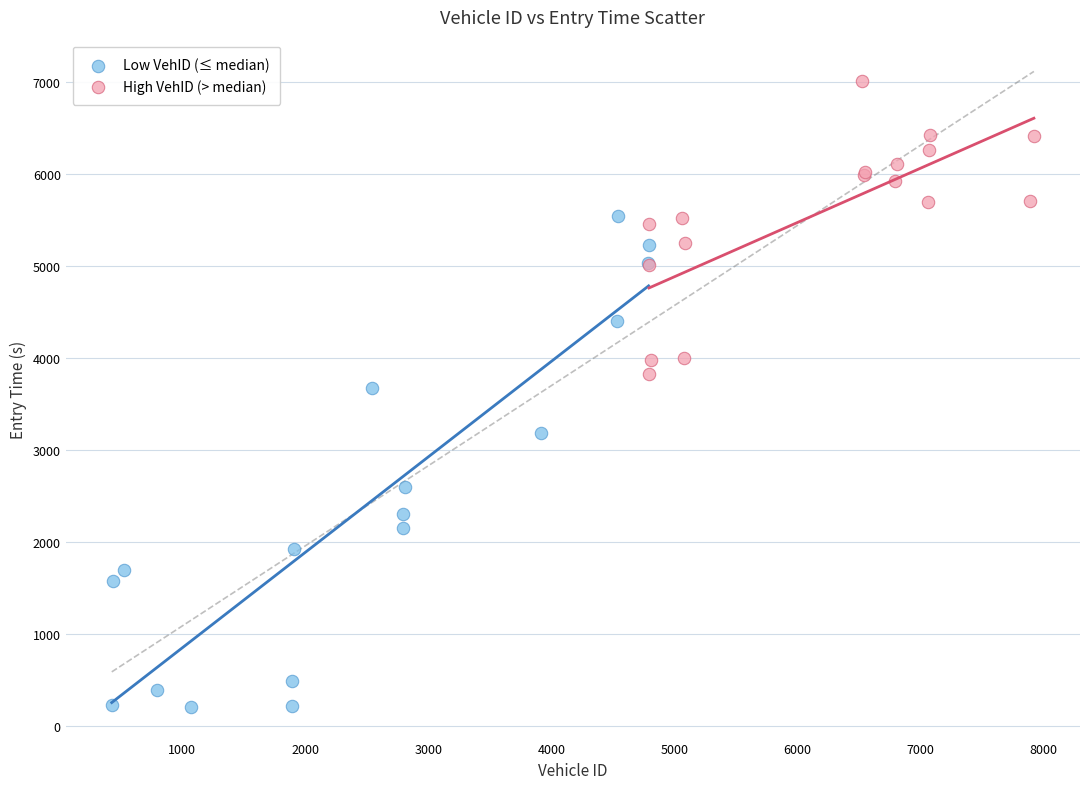

Which series reaches the maximum Y coordinate?

High VehID (> median)